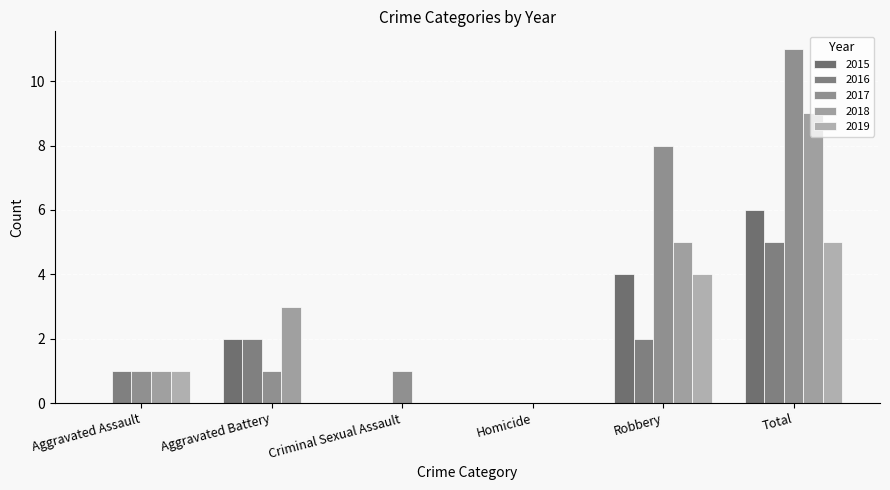

The 2015 series shows 2 at Aggravated Battery. True or false?

True